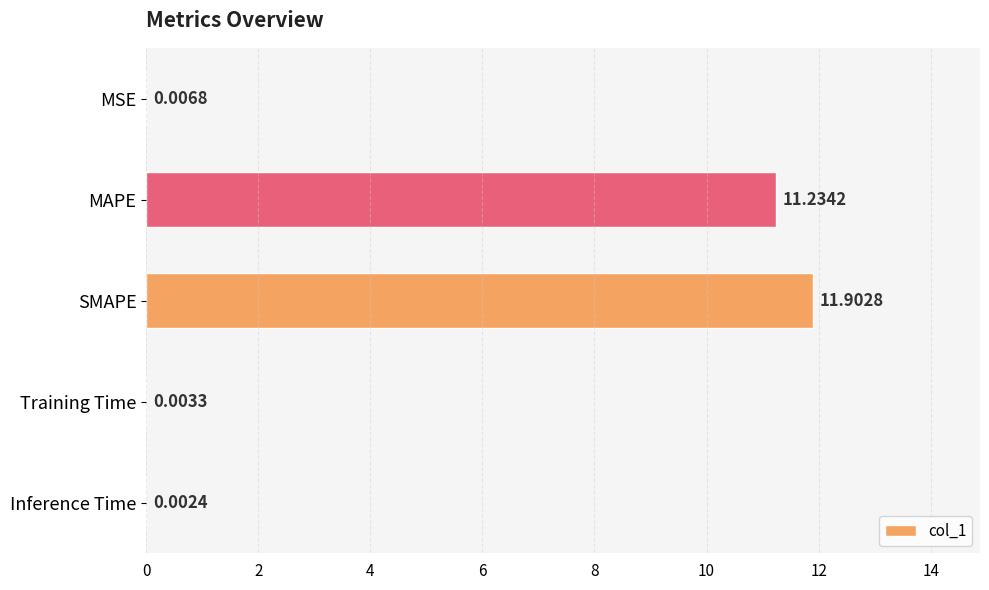

What is the sum of all values?

23.1